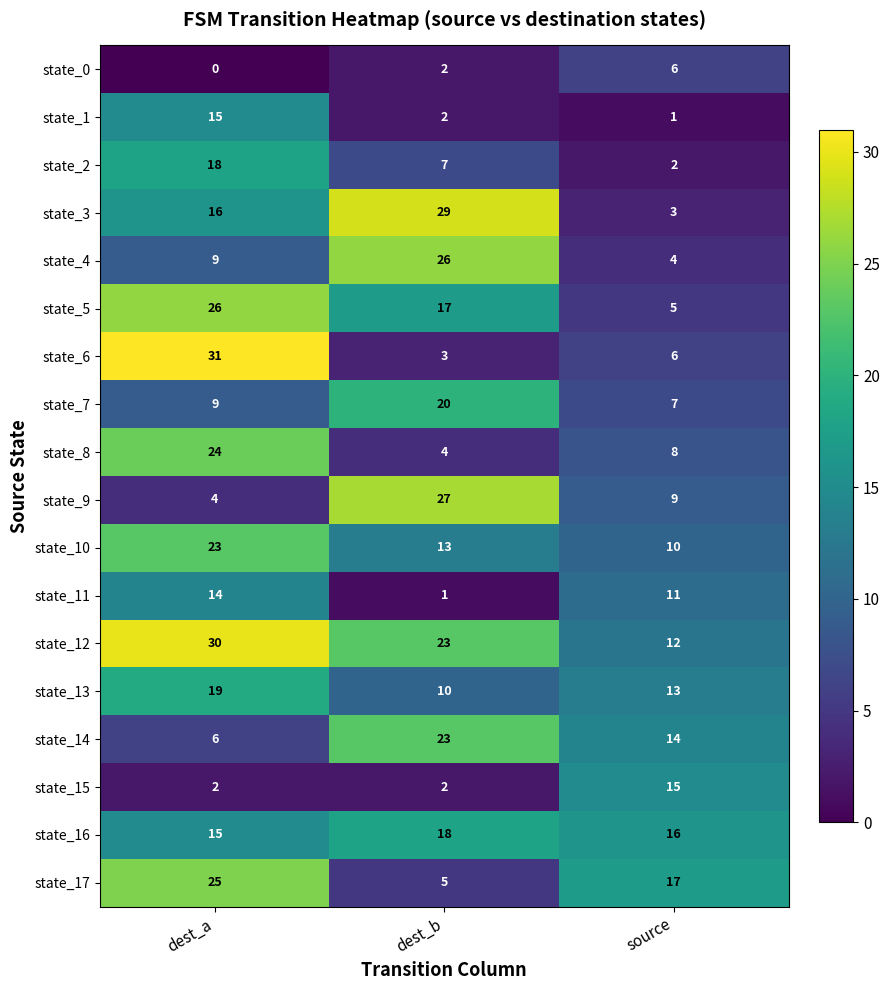

List the labels in order of state_0 value, largest first.

source, dest_b, dest_a